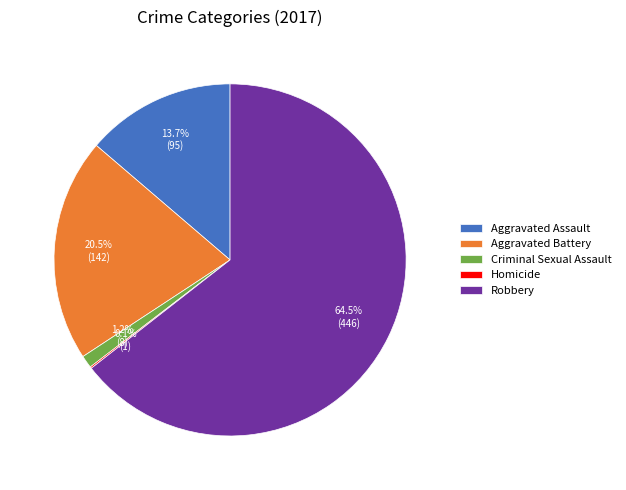

Is there a majority slice in this chart?

Yes